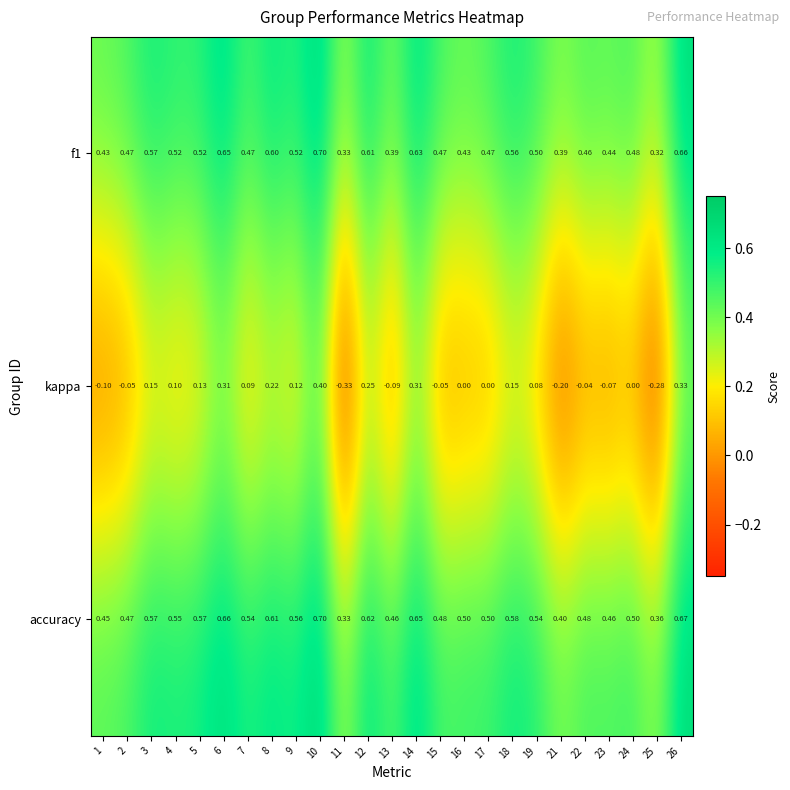

Which series has the largest total across all categories?

accuracy